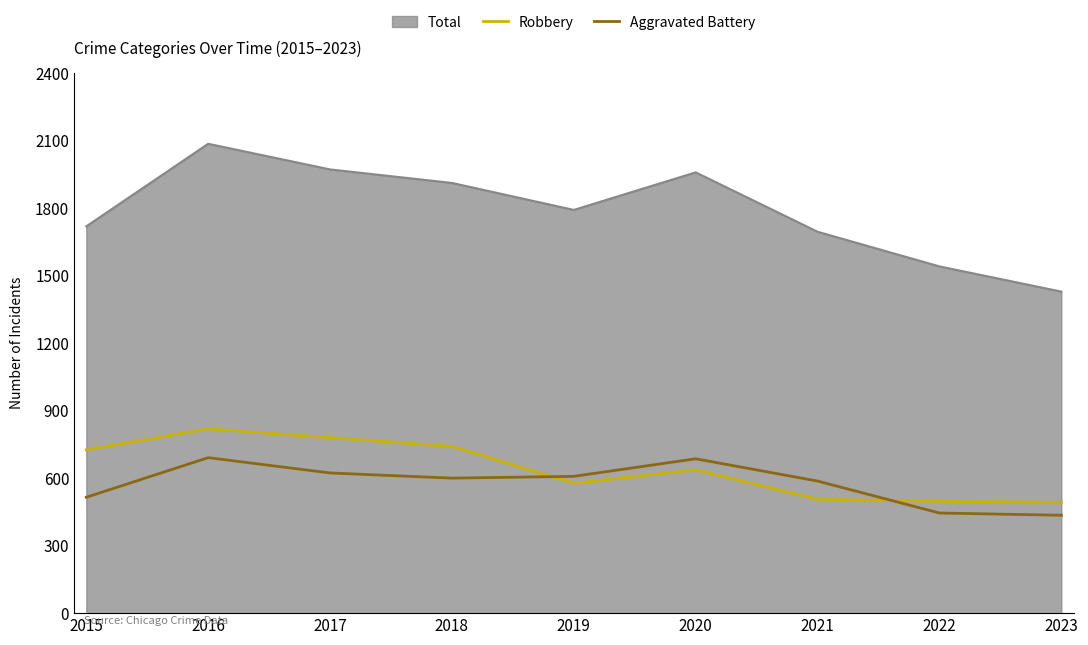

What is the highest value of the Robbery series?

819